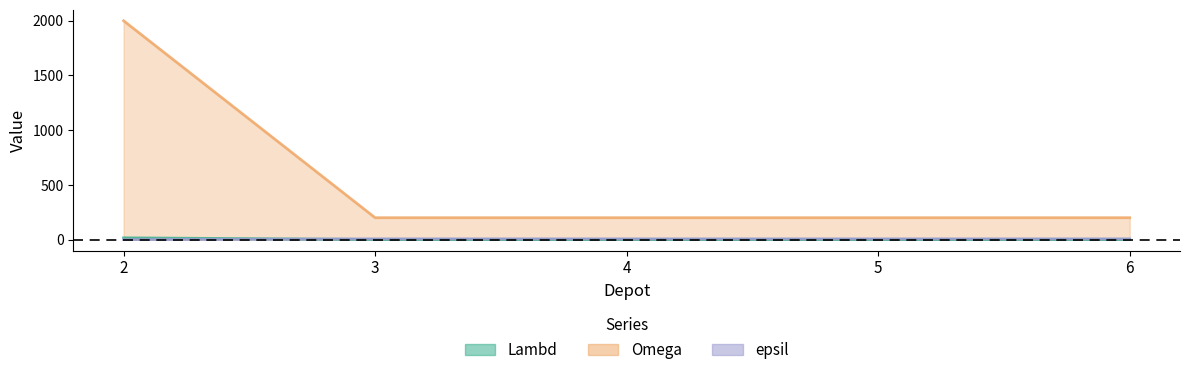

Which series changed the most between 2 and 6?

Omega